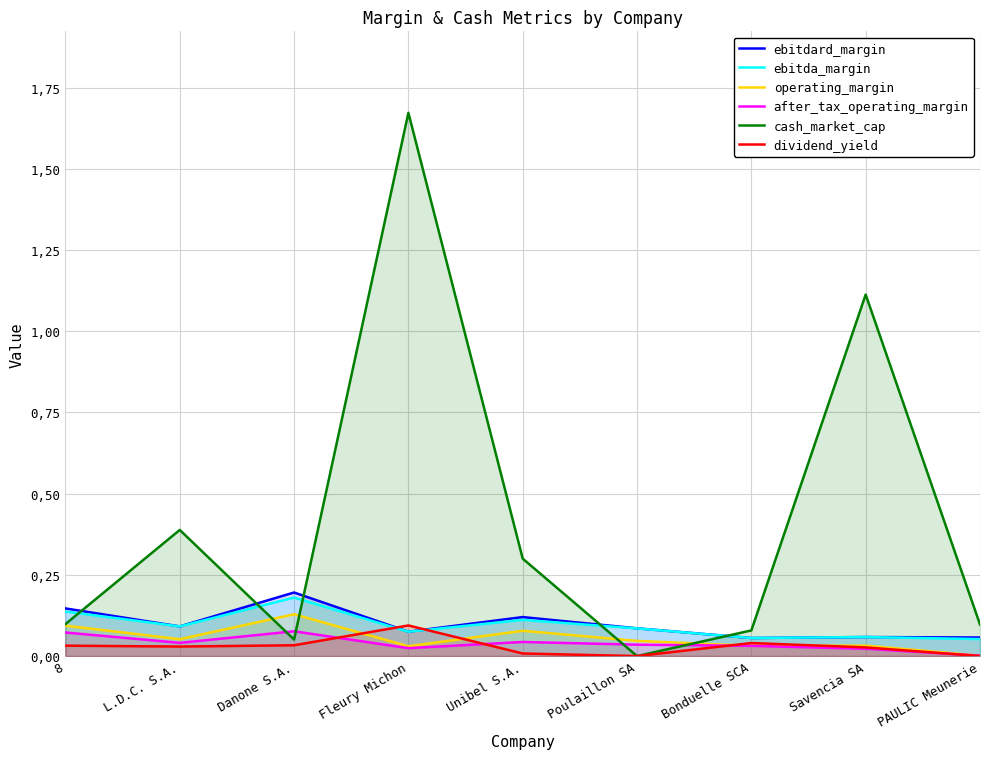

Rank the categories by ebitdard_margin value from lowest to highest.

Bonduelle SCA, PAULIC Meunerie, Savencia SA, Fleury Michon, Poulaillon SA, L.D.C. S.A., Unibel S.A., 8, Danone S.A.